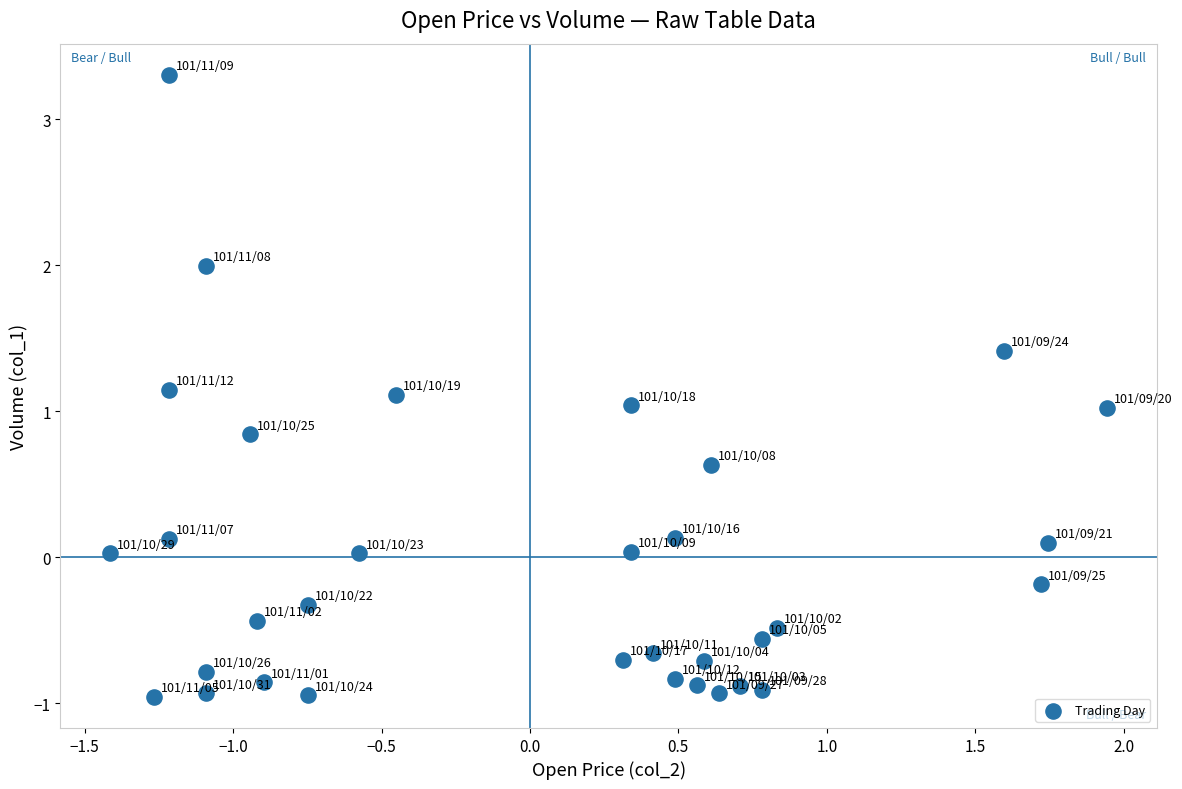

What is the range of X values (max minus min)?

3.4